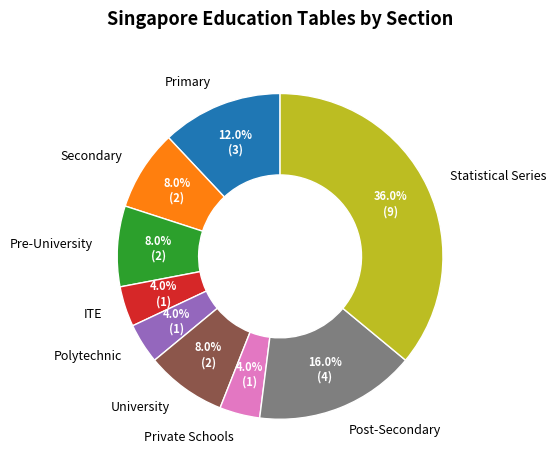

What is the largest slice in the pie chart?

Statistical Series